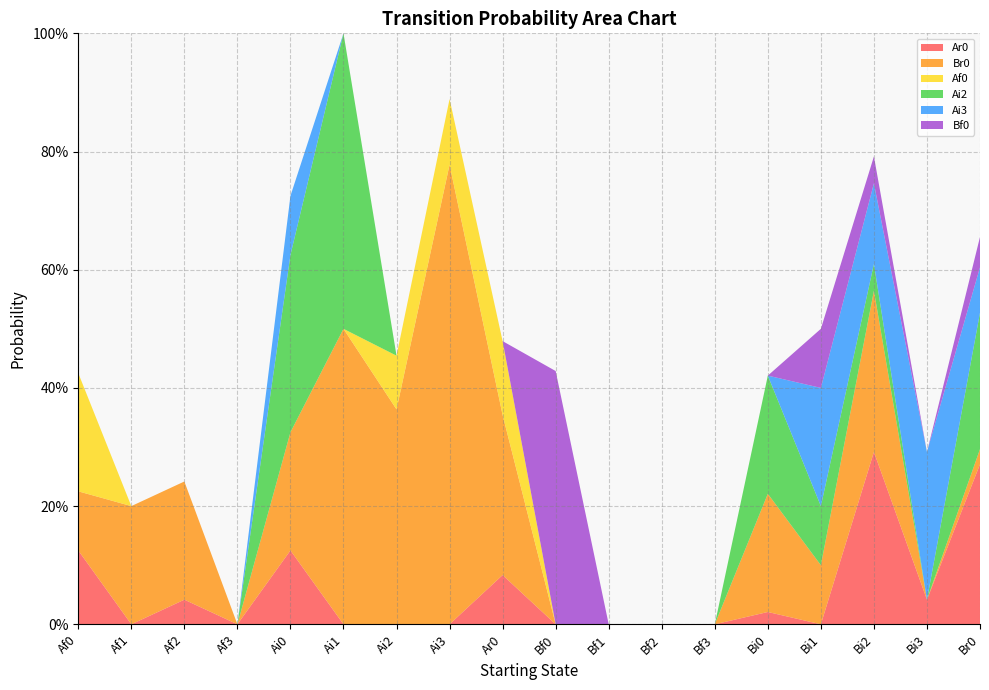

Reading left to right, what are all the values shown in this chart?

Ar0: 0.1	0.0	0.0	0.0	0.1	0.0	0.0	0.0	0.1	0.0	0.0	0.0	0.0	0.0	0.0	0.3	0.0	0.3
Br0: 0.1	0.2	0.2	0.0	0.2	0.5	0.4	0.8	0.3	0.0	0.0	0.0	0.0	0.2	0.1	0.3	0.0	0.0
Af0: 0.2	0.0	0.0	0.0	0.0	0.0	0.1	0.1	0.1	0.0	0.0	0.0	0.0	0.0	0.0	0.0	0.0	0.0
Ai2: 0.0	0.0	0.0	0.0	0.3	0.5	0.0	0.0	0.0	0.0	0.0	0.0	0.0	0.2	0.1	0.0	0.0	0.2
Ai3: 0.0	0.0	0.0	0.0	0.1	0.0	0.0	0.0	0.0	0.0	0.0	0.0	0.0	0.0	0.2	0.1	0.2	0.1
Bf0: 0.0	0.0	0.0	0.0	0.0	0.0	0.0	0.0	0.0	0.4	0.0	0.0	0.0	0.0	0.1	0.0	0.0	0.1